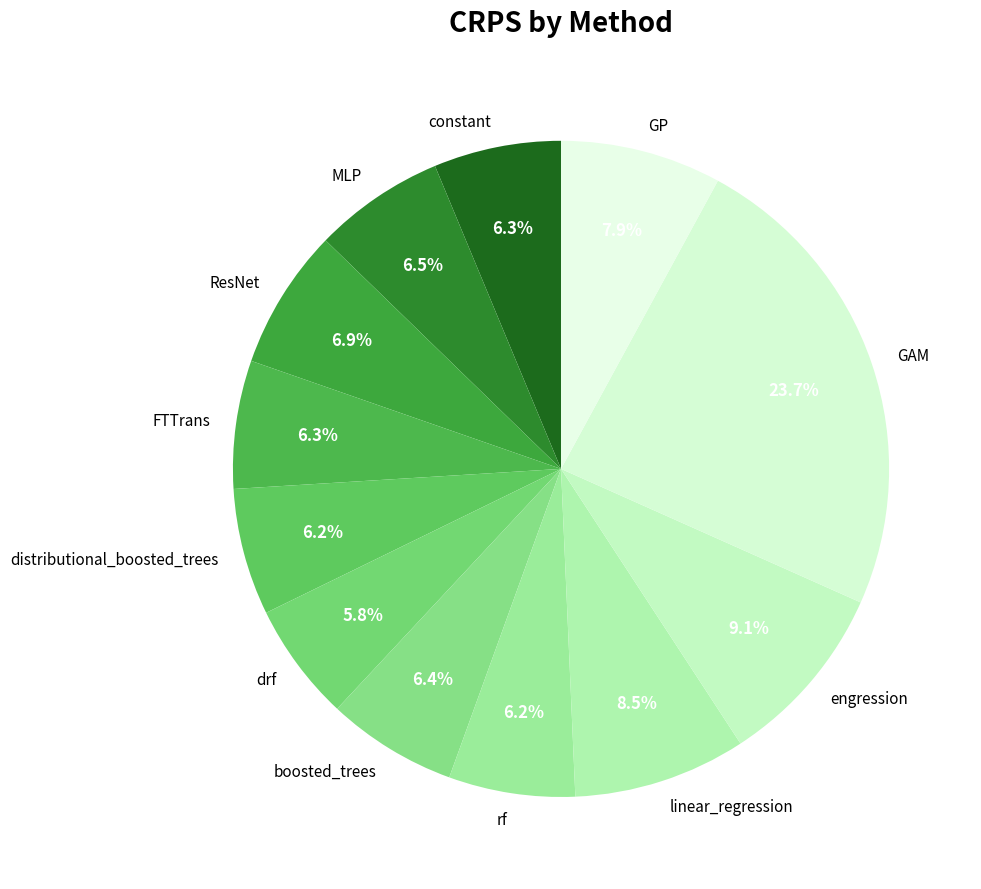

To the nearest percent, what is the average slice percentage?

8%